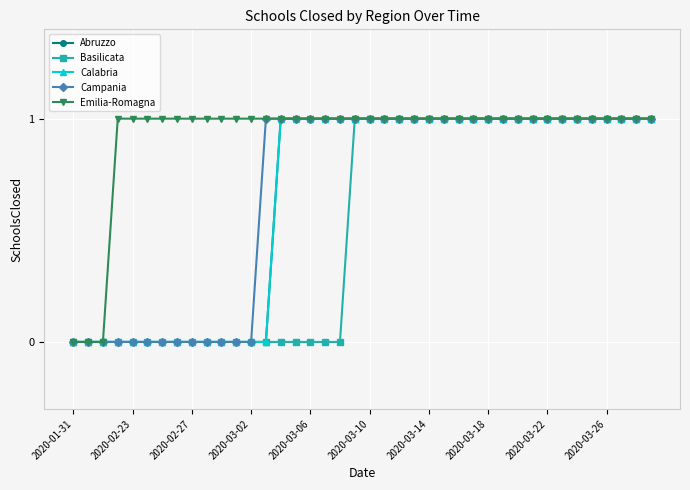

True or false: Emilia-Romagna and Basilicata intersect in this chart.

False